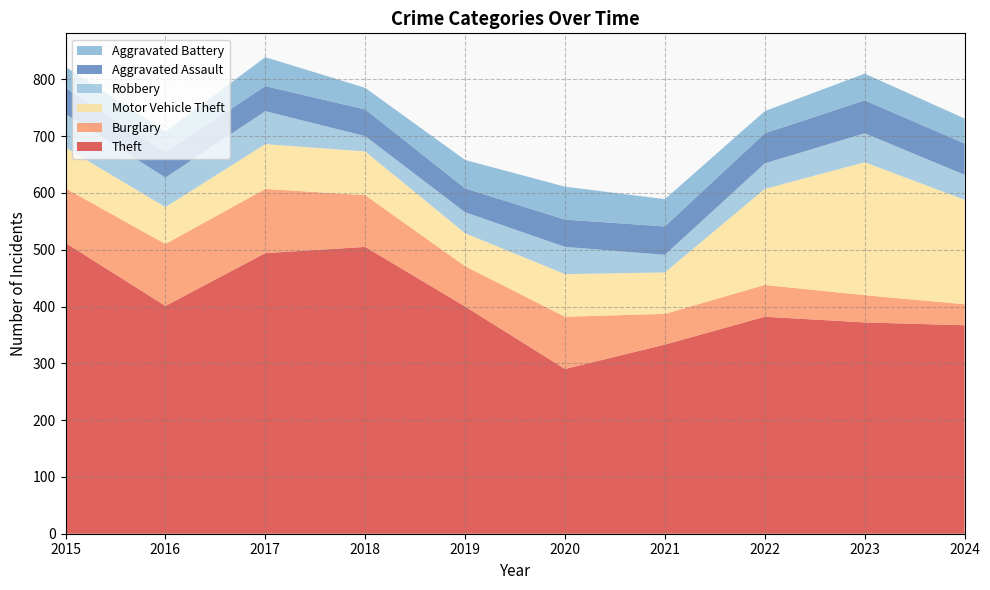

Reading left to right, what are all the values shown in this chart?

Theft: 2015=512	2016=401	2017=494	2018=505	2019=400	2020=290	2021=333	2022=382	2023=372	2024=367
Burglary: 2015=96	2016=109	2017=113	2018=91	2019=71	2020=92	2021=54	2022=56	2023=48	2024=37
Motor Vehicle Theft: 2015=72	2016=65	2017=79	2018=77	2019=58	2020=75	2021=73	2022=169	2023=234	2024=184
Robbery: 2015=59	2016=52	2017=58	2018=27	2019=37	2020=48	2021=31	2022=45	2023=51	2024=44
Aggravated Assault: 2015=46	2016=44	2017=44	2018=47	2019=42	2020=48	2021=50	2022=53	2023=58	2024=55
Aggravated Battery: 2015=37	2016=37	2017=51	2018=38	2019=50	2020=58	2021=48	2022=39	2023=47	2024=44